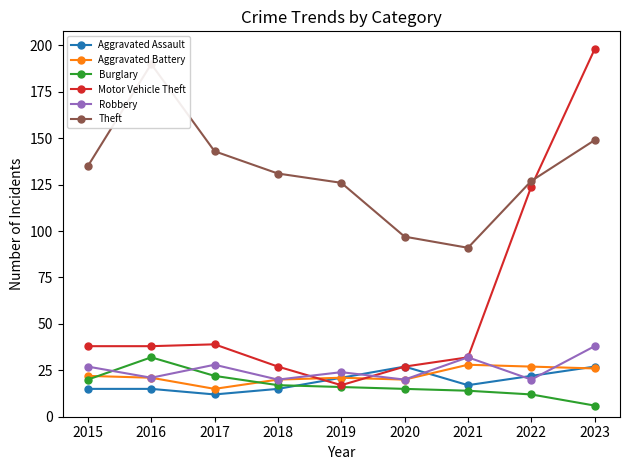

What is the maximum value shown in the chart?

198